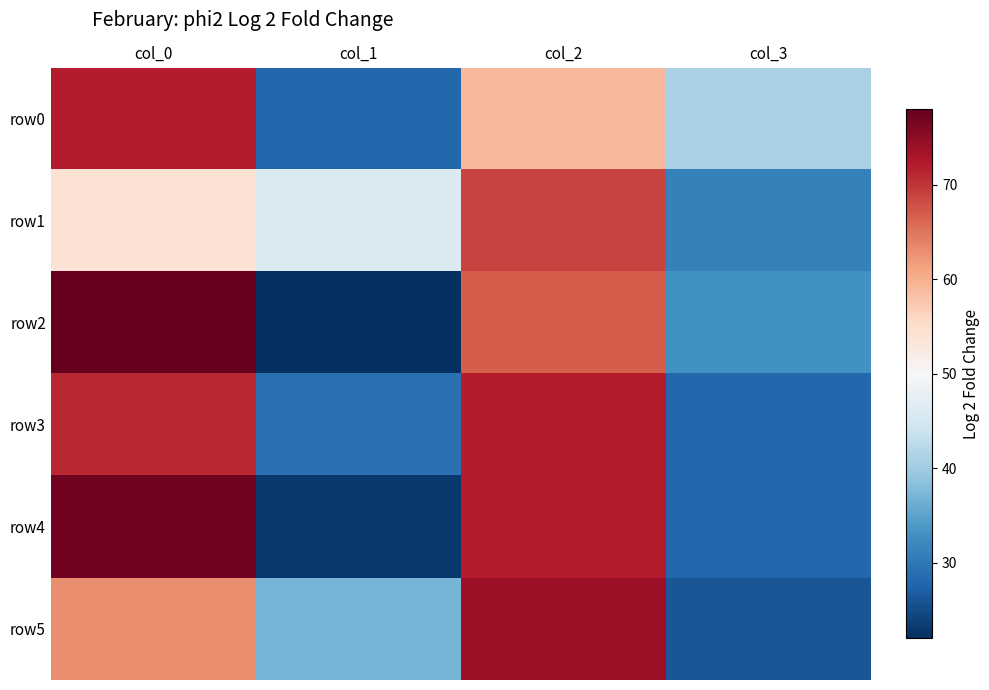

What is the maximum value shown in the chart?

78